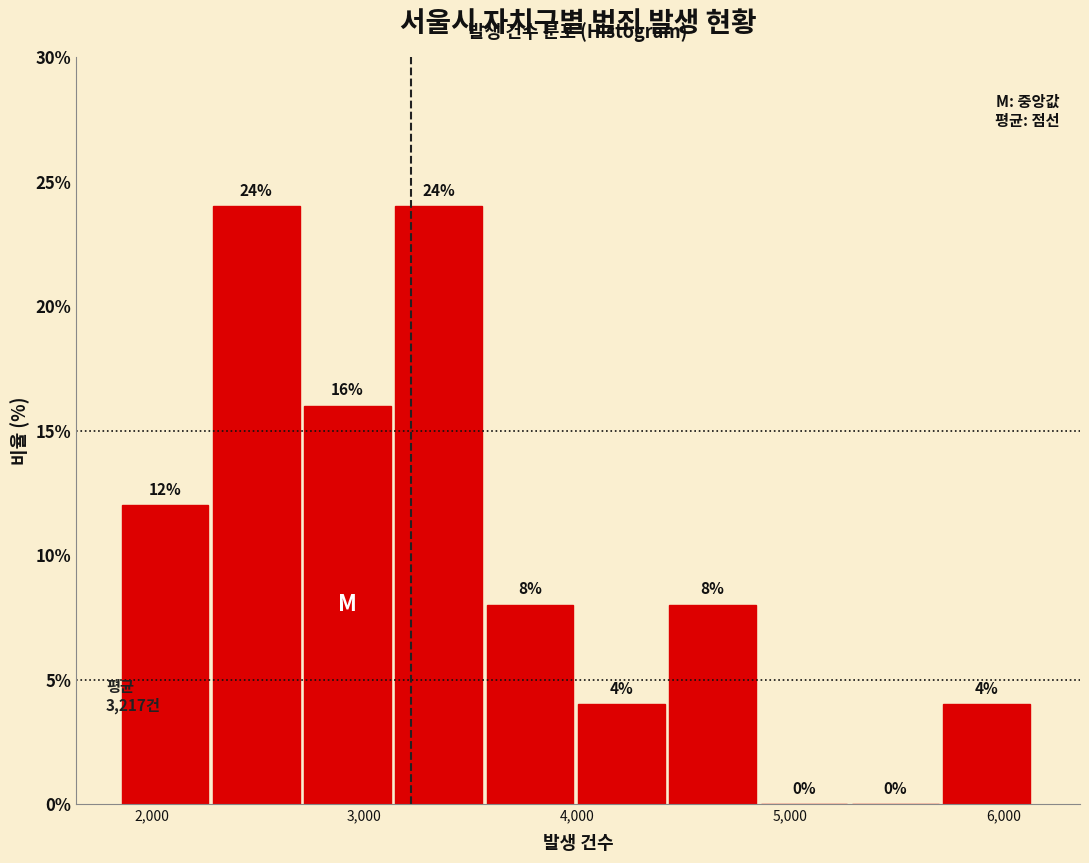

Reading left to right, list every bar in this chart as the range it spans on the x-axis followed by its height. The bar edges are not printed on the chart, so give them approximately, as read against the axis.

1900 to 2300: 12
2300 to 2700: 24
2700 to 3100: 16
3100 to 3600: 24
3600 to 4000: 8
4000 to 4400: 4
4400 to 4900: 8
4900 to 5300: 0
5300 to 5700: 0
5700 to 6100: 4